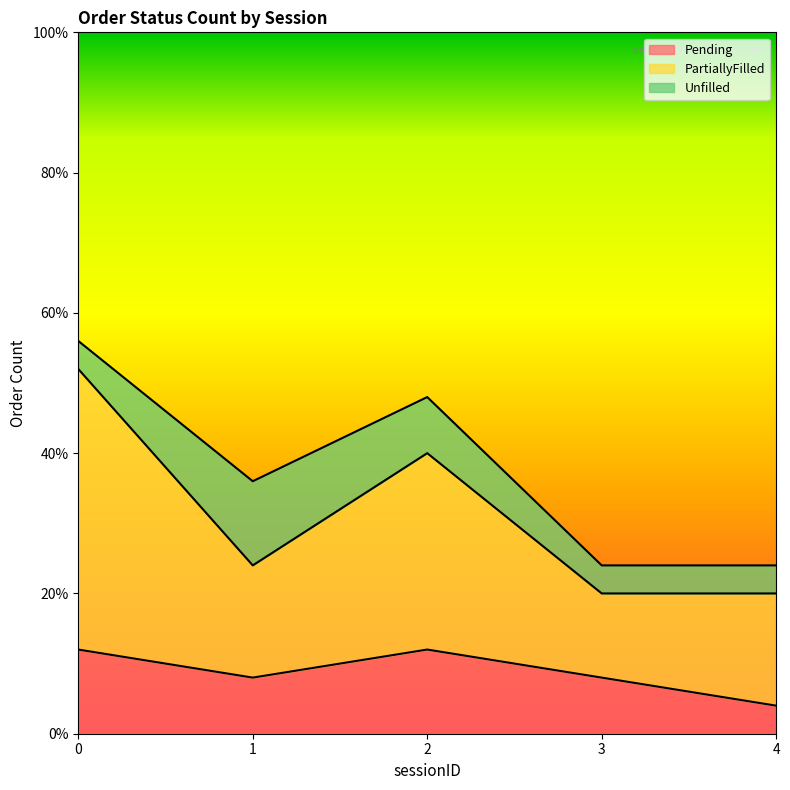

How many data points does each series have?

5